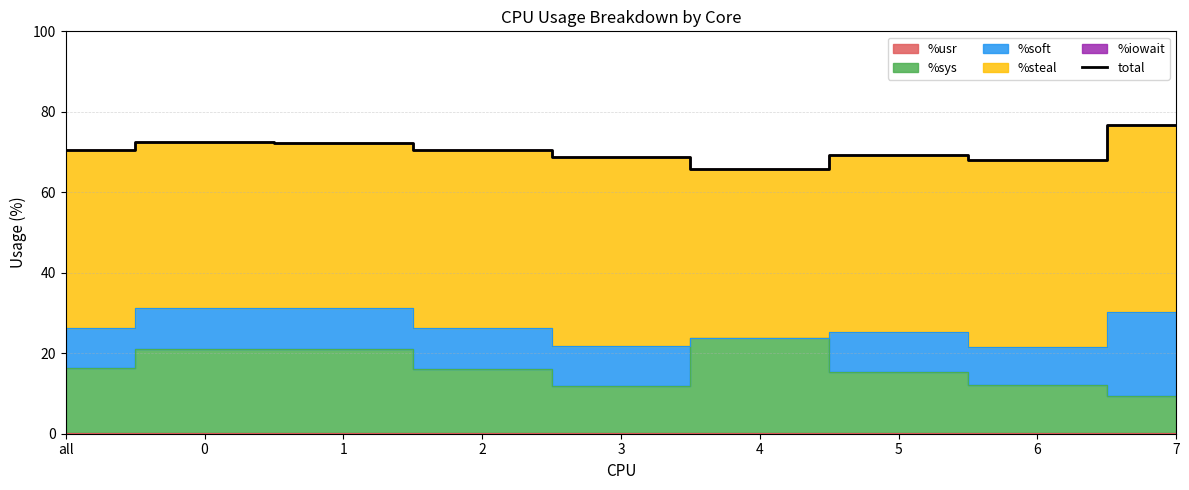

Rank the categories by value from lowest to highest.

4, 6, 3, 5, 2, all, 1, 0, 7